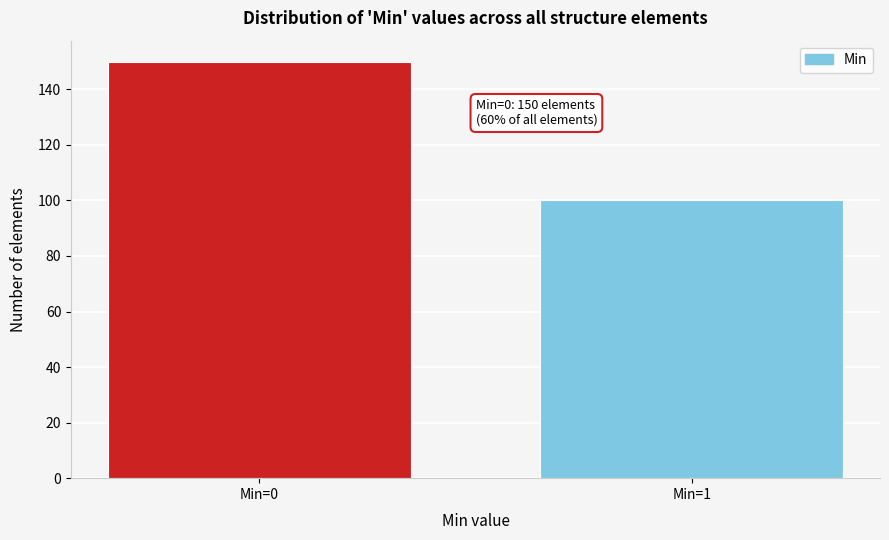

Reading left to right, transcribe all the data shown in this chart.

150	100